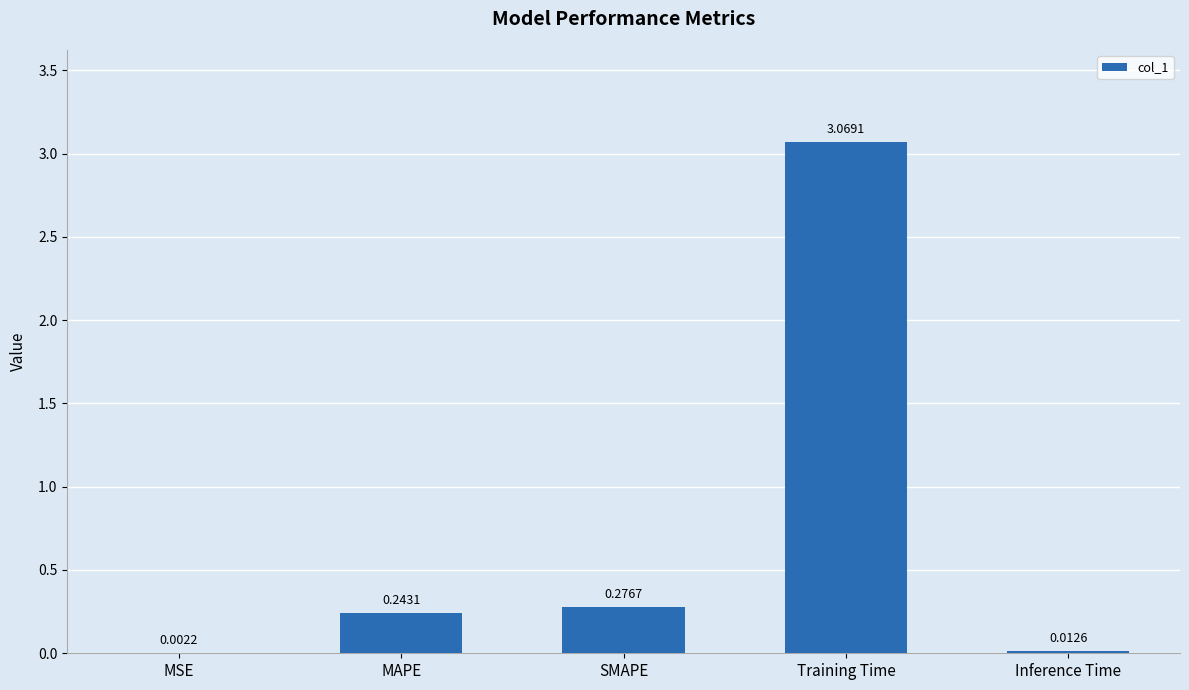

At which category does the chart reach its peak across all series?

Training Time